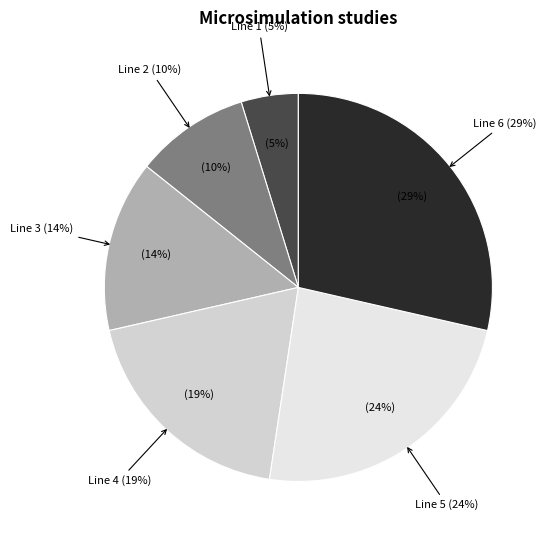

Rank the categories by value from lowest to highest.

Line 1, Line 2, Line 3, Line 4, Line 5, Line 6